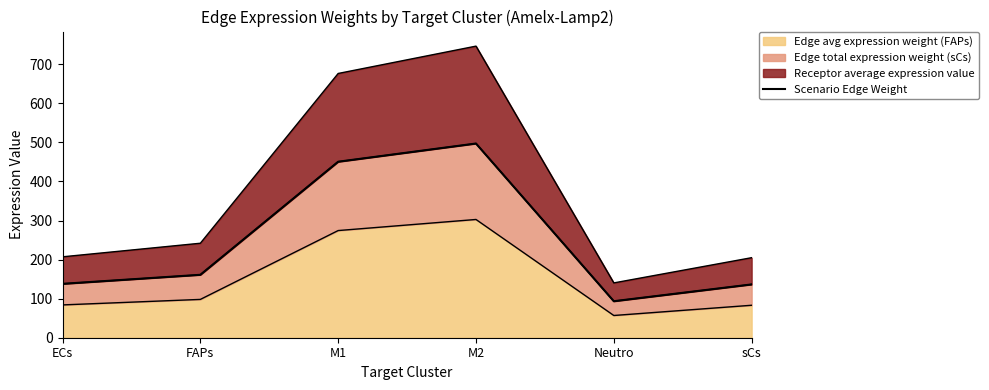

The value at M1 is 450.5. True or false?

True